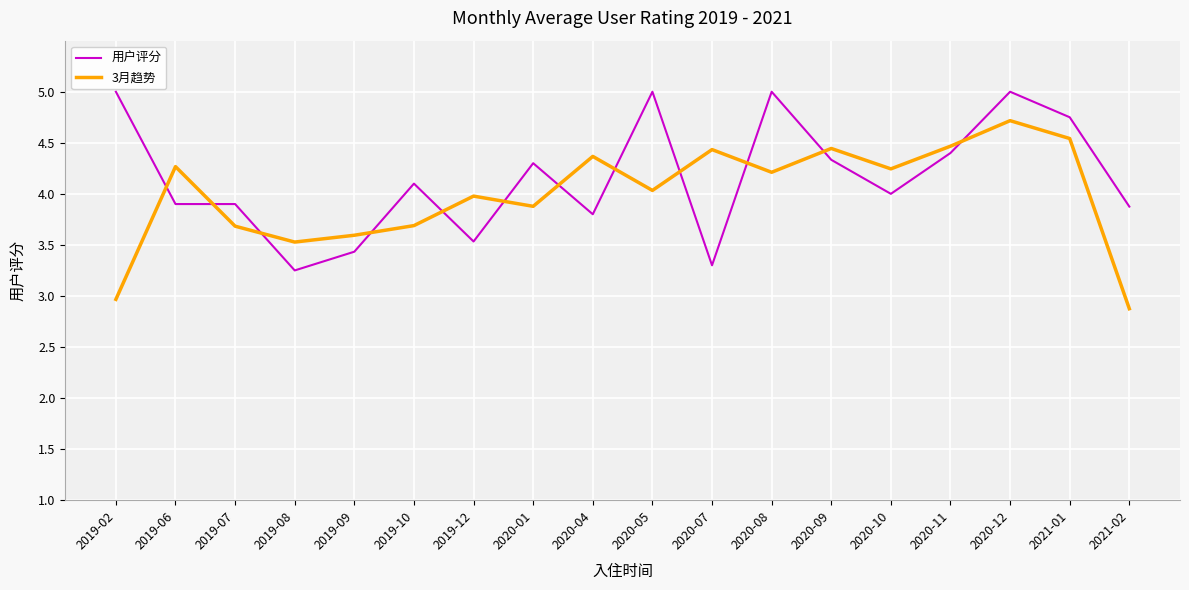

Which series ends up on top after the final intersection of 用户评分 and 3月趋势?

用户评分